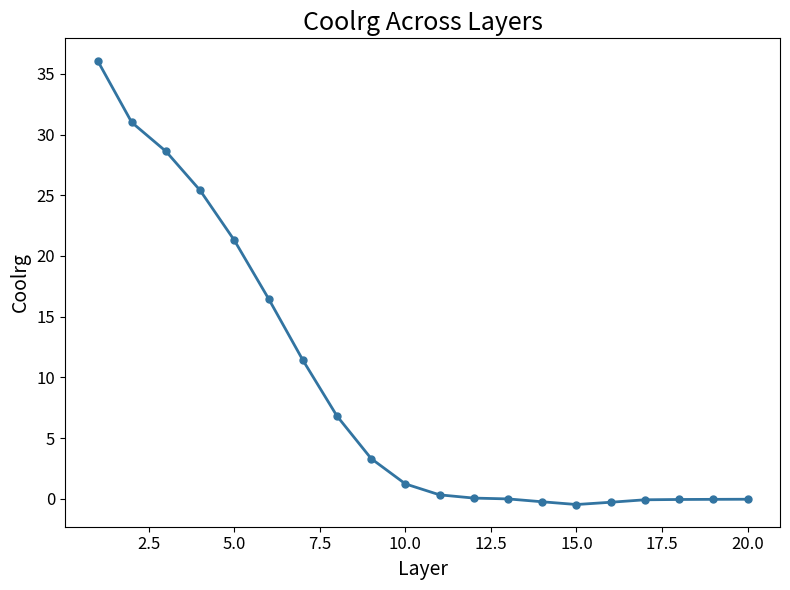

What is the difference between the second highest and minimum values?

31.5